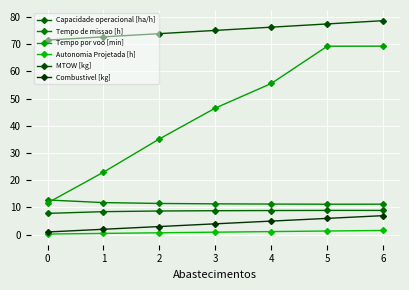

What is the sum of the Combustivel [kg] values at 3 and 2?

7.0